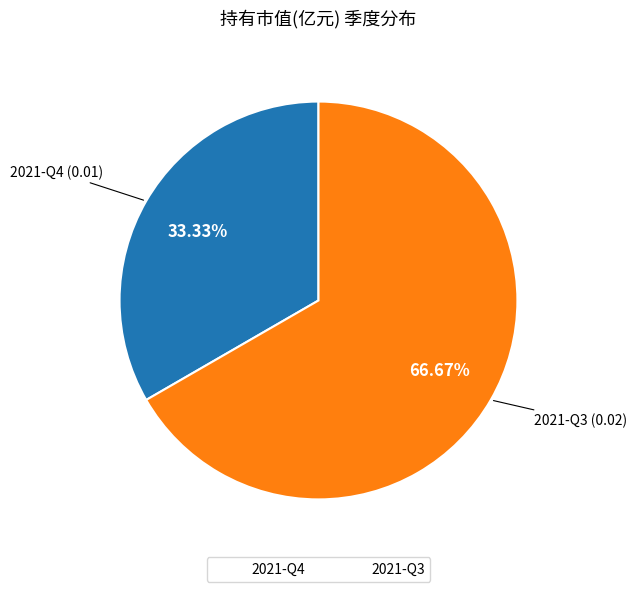

Is it true that 2021-Q4 is 33% of the pie?

True